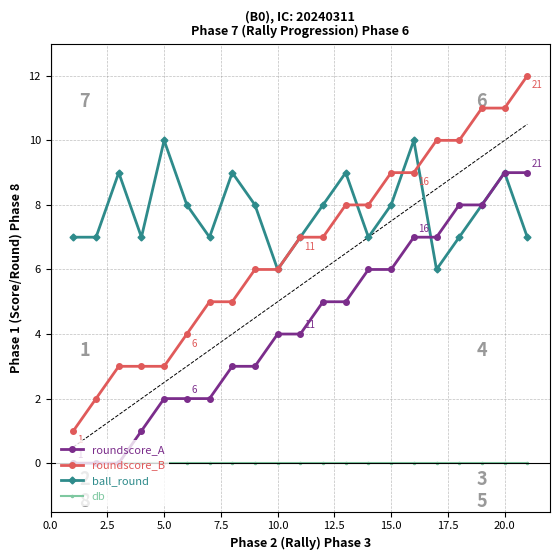

Reading right to left, list all the values displayed in this chart.

roundscore_A: 9	9	8	8	7	7	6	6	5	5	4	4	3	3	2	2	2	1	0	0	0
roundscore_B: 12	11	11	10	10	9	9	8	8	7	7	6	6	5	5	4	3	3	3	2	1
ball_round: 7	9	8	7	6	10	8	7	9	8	7	6	8	9	7	8	10	7	9	7	7
db: 0	0	0	0	0	0	0	0	0	0	0	0	0	0	0	0	0	0	0	0	0